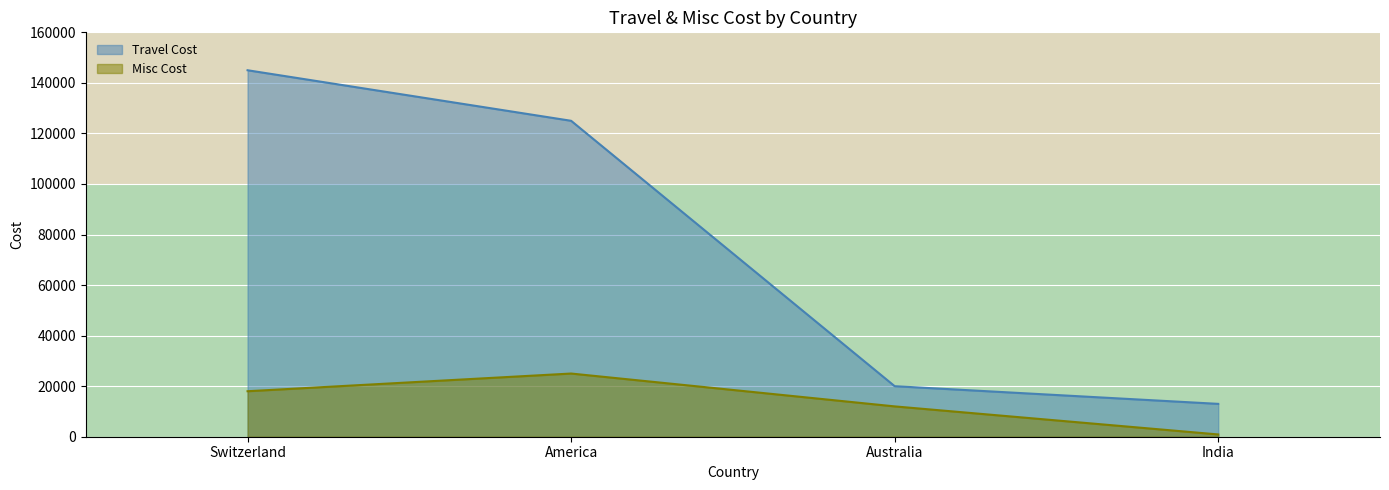

Is it true that Misc Cost equals 18000 at Switzerland?

True